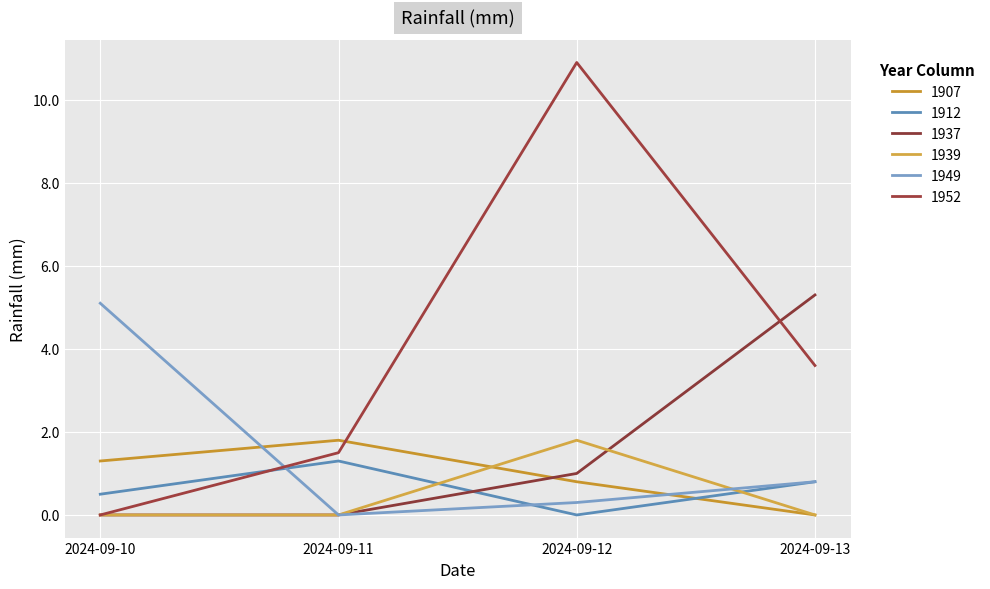

How many positive values does the 1952 series have?

3